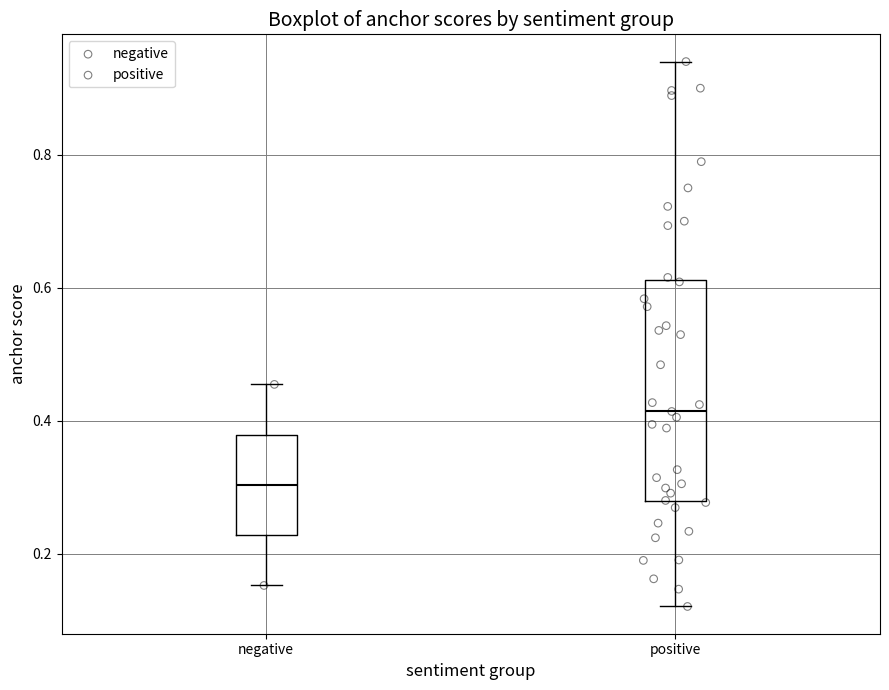

Which box is the tallest, from its lower edge to its upper edge?

positive